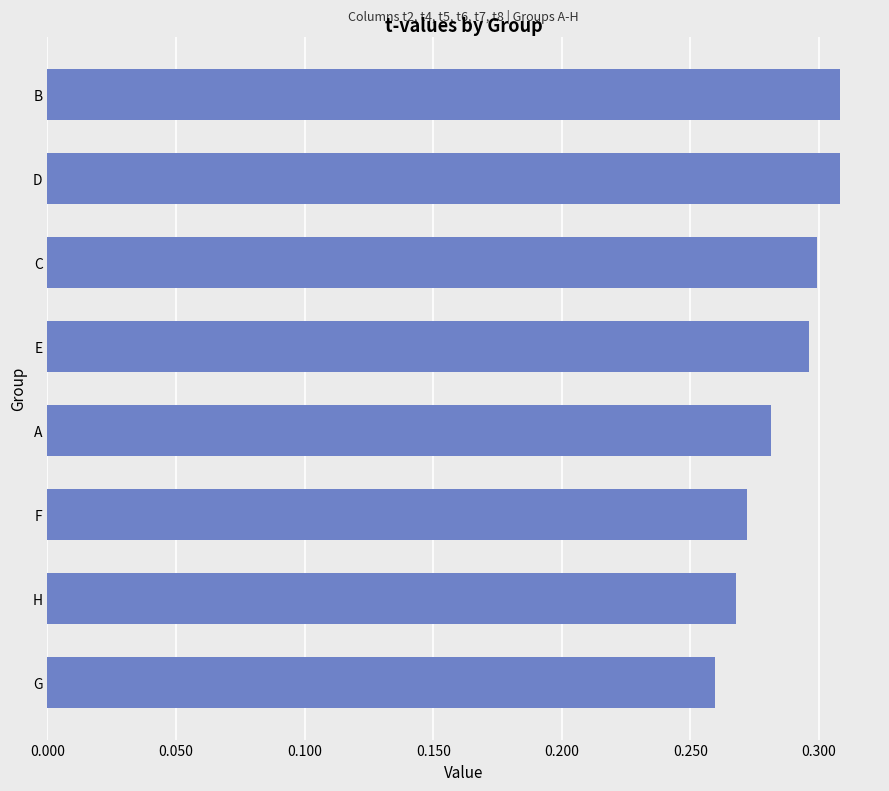

Is it true that the value at A is 0.3?

True